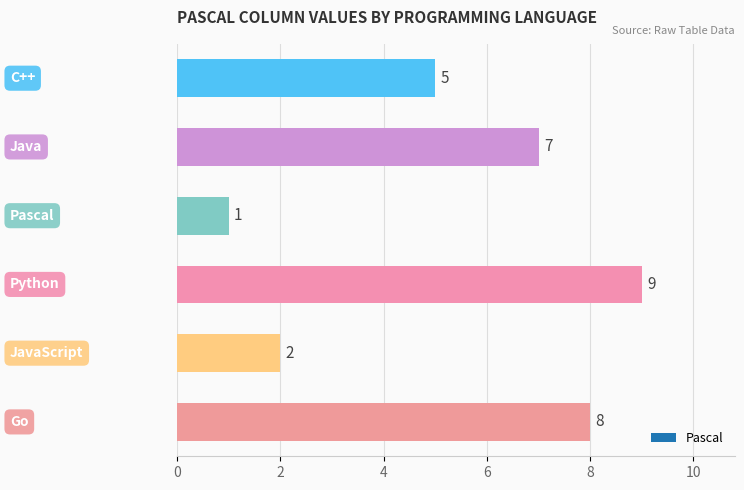

What is the value of the 4th bar from the top?

9